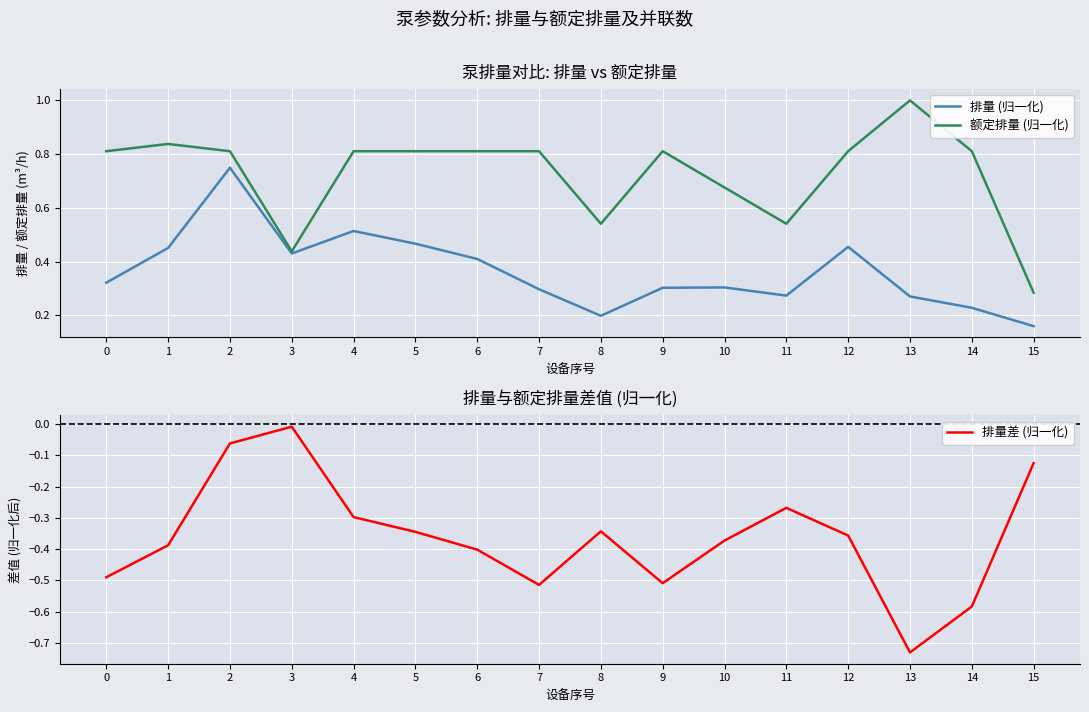

Is the value of 排量 (归一化) at 11 greater than the value of 排量差 (归一化) at 12?

Yes